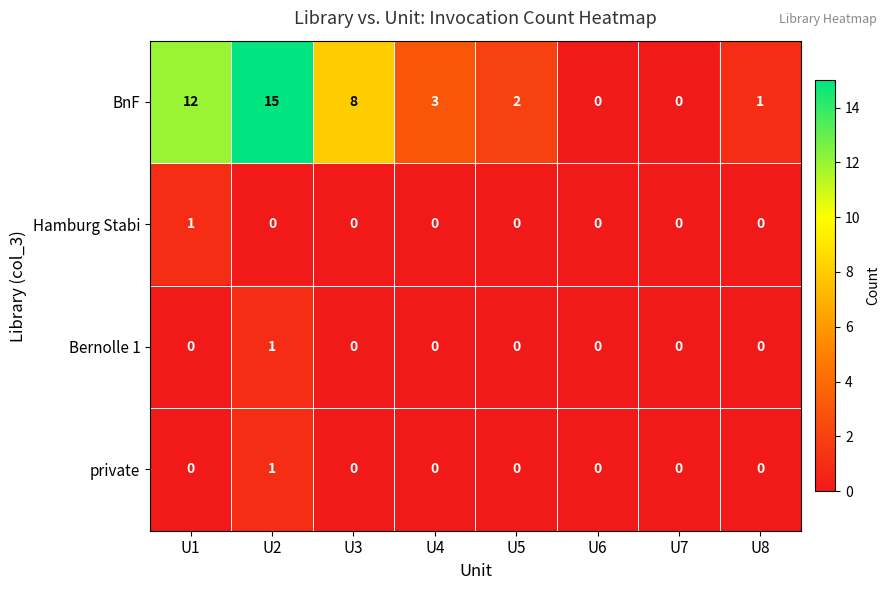

True or false: Bernolle 1 has a value of 0 at U3.

True